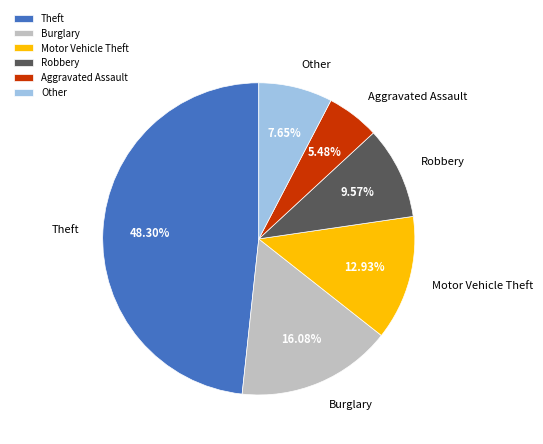

Does Other account for over 50% of the chart?

No